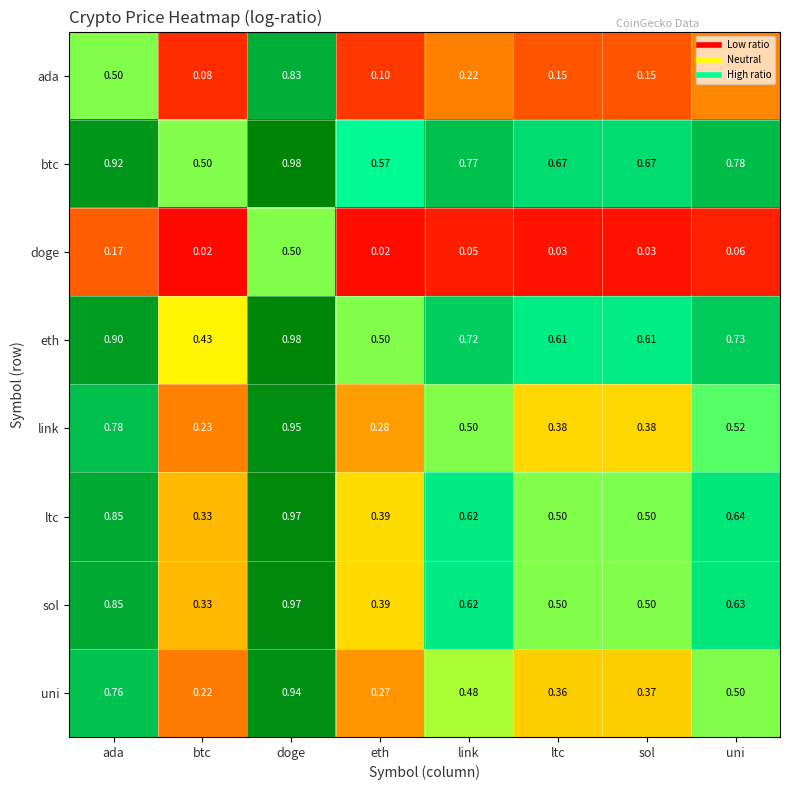

Rank the series at uni from highest to lowest value.

btc, eth, ltc, sol, link, uni, ada, doge